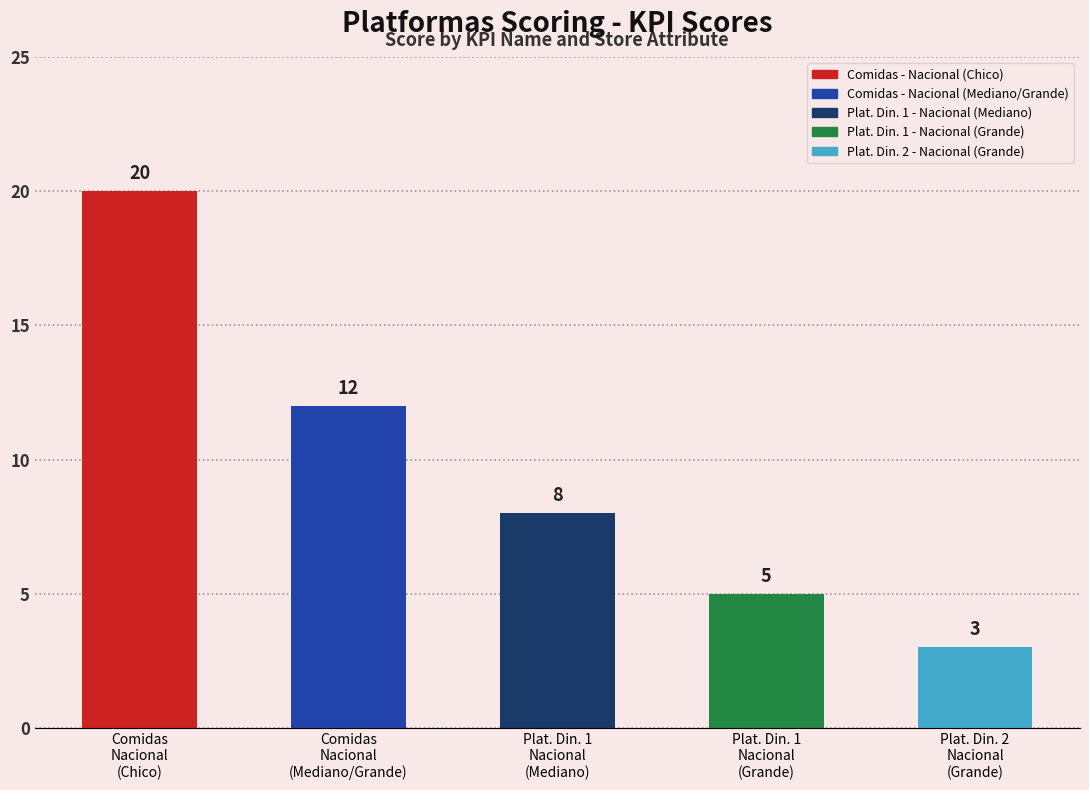

Rank the categories by value from lowest to highest.

Plat. Dinamicas 2 - Nacional, Plat. Dinamicas 1 - Nacional, Plat. Dinamicas 1 - Nacional, Comidas - Nacional, Comidas - Nacional